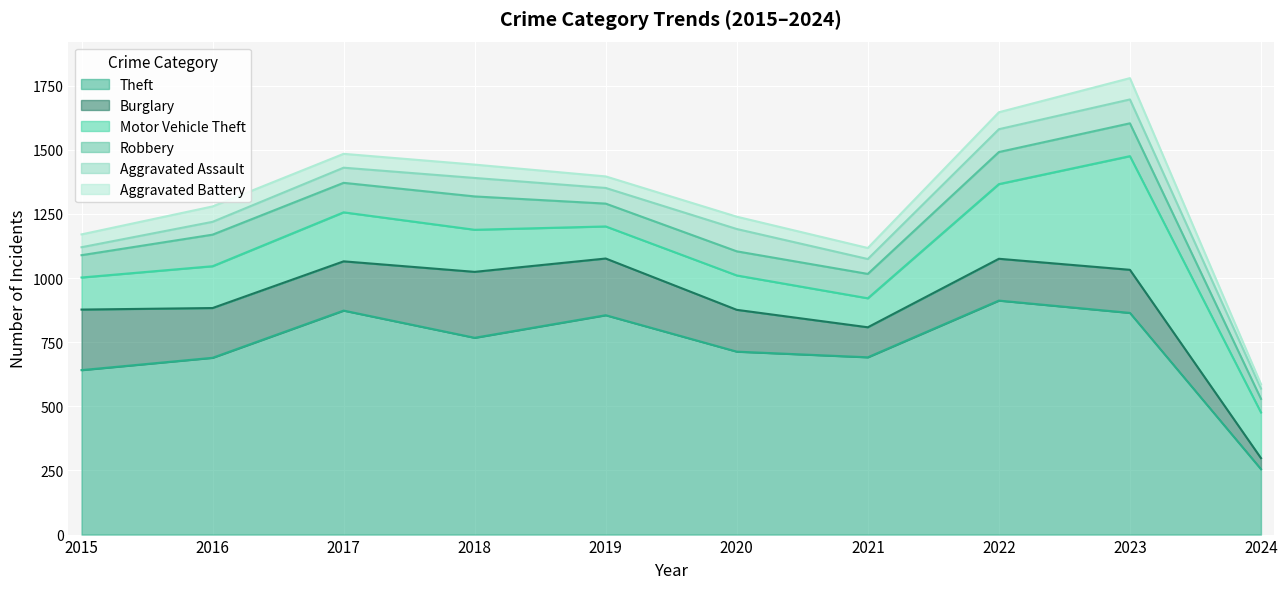

List the series in order of their peak value, highest first.

Theft, Motor Vehicle Theft, Burglary, Robbery, Aggravated Assault, Aggravated Battery